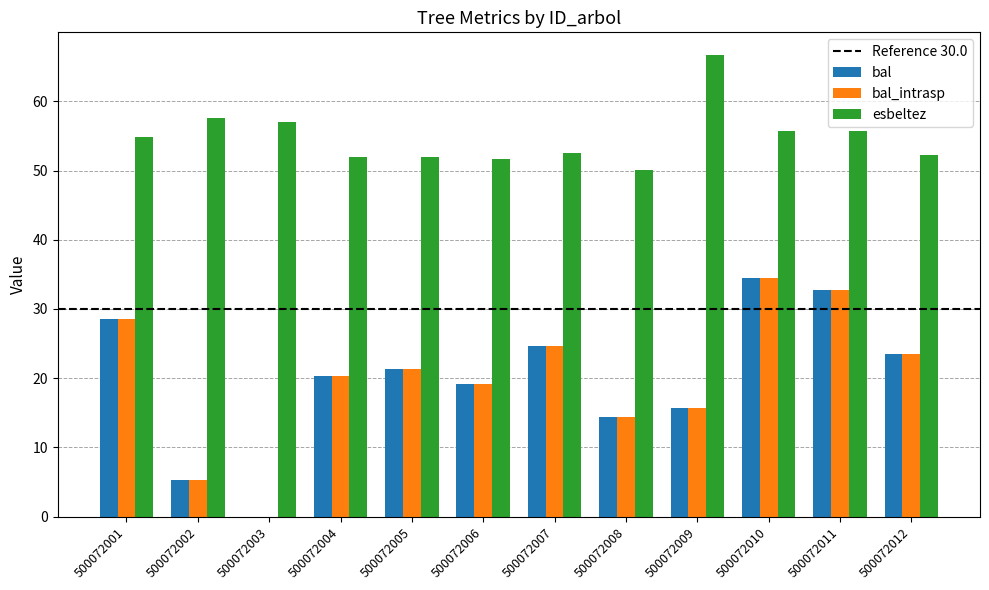

Is the value of bal at 500072011 greater than the value of bal_intrasp at 500072006?

Yes